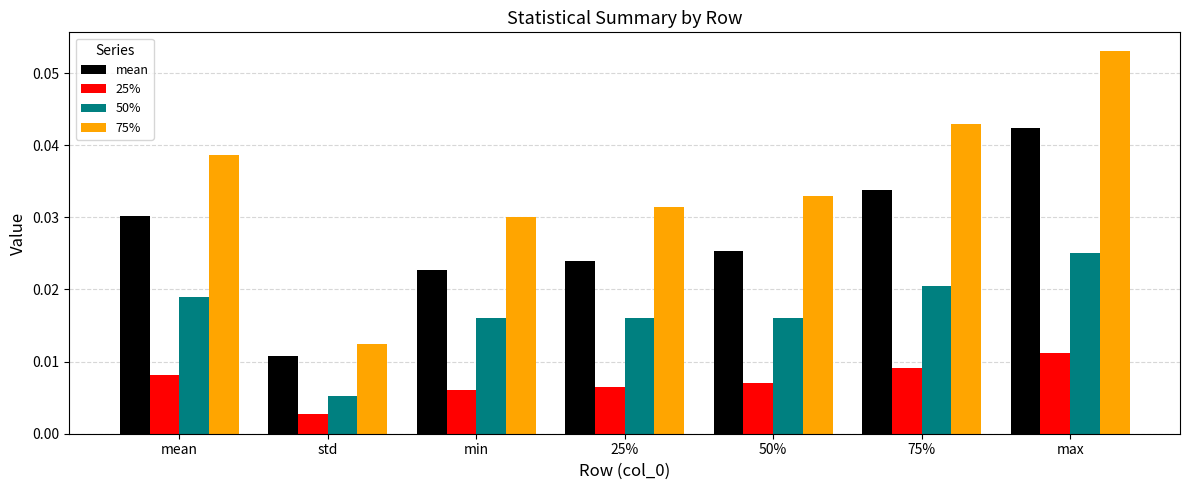

Which category has the lowest value across all series?

std